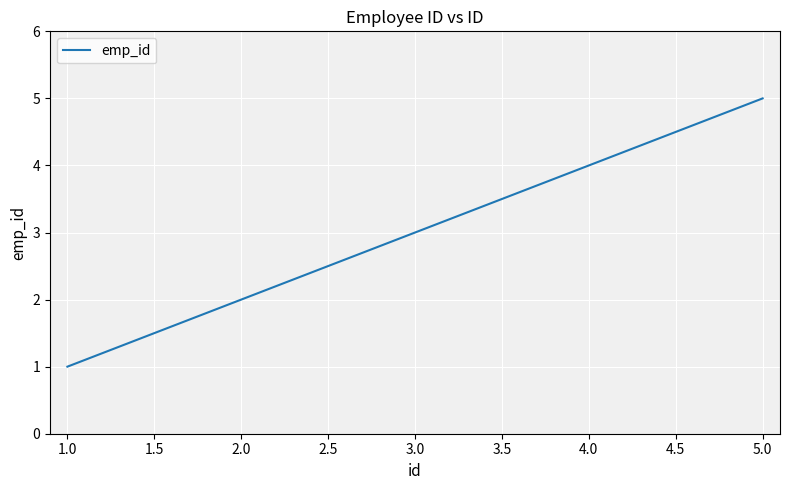

Does the chart have visible grid lines?

Yes